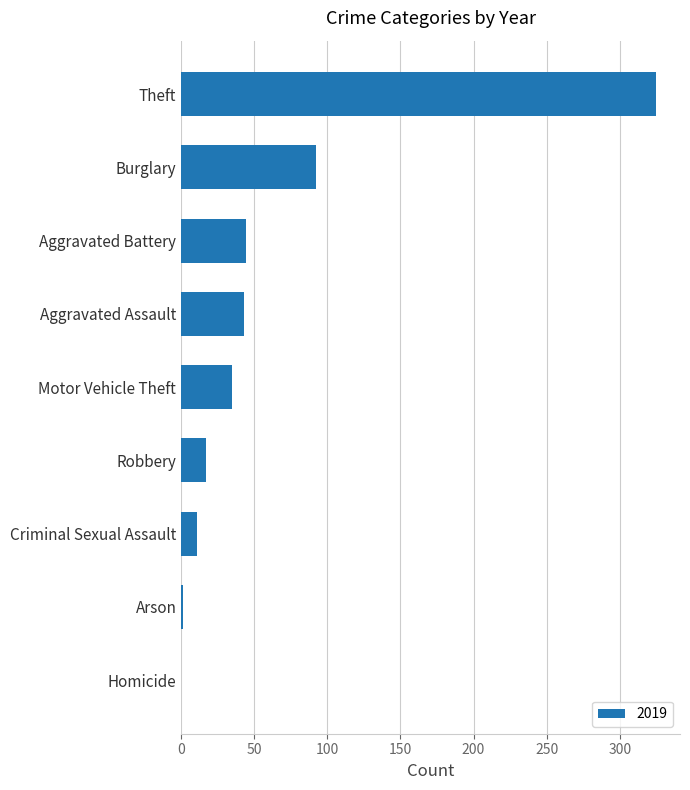

The value at Burglary is 92. True or false?

True